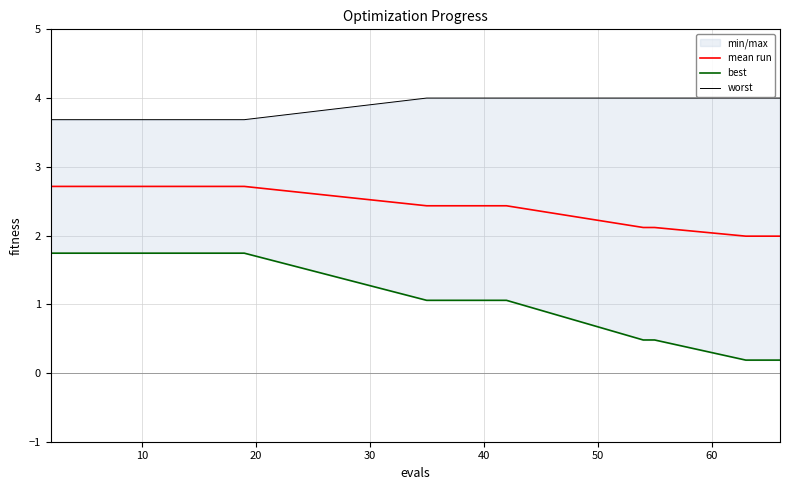

Reading left to right, list all the values displayed in this chart.

mean run: 2.7	2.7	2.7	2.7	2.7	2.7	2.7	2.7	2.7	2.7	2.4	2.4	2.4	2.4	2.4	2.1	2.1	2.0	2.0	2.0
best: 1.7	1.7	1.7	1.7	1.7	1.7	1.7	1.7	1.7	1.7	1.1	1.1	1.1	1.1	1.1	0.5	0.5	0.2	0.2	0.2
worst: 3.7	3.7	3.7	3.7	3.7	3.7	3.7	3.7	3.7	3.7	4.0	4.0	4.0	4.0	4.0	4.0	4.0	4.0	4.0	4.0